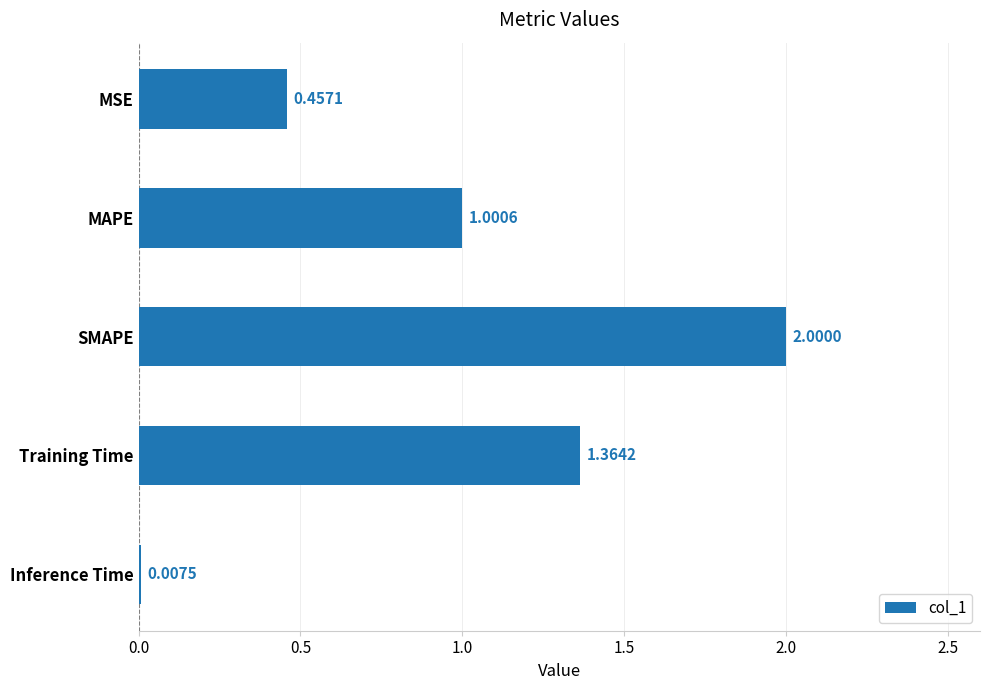

What is the sum of all values?

4.8